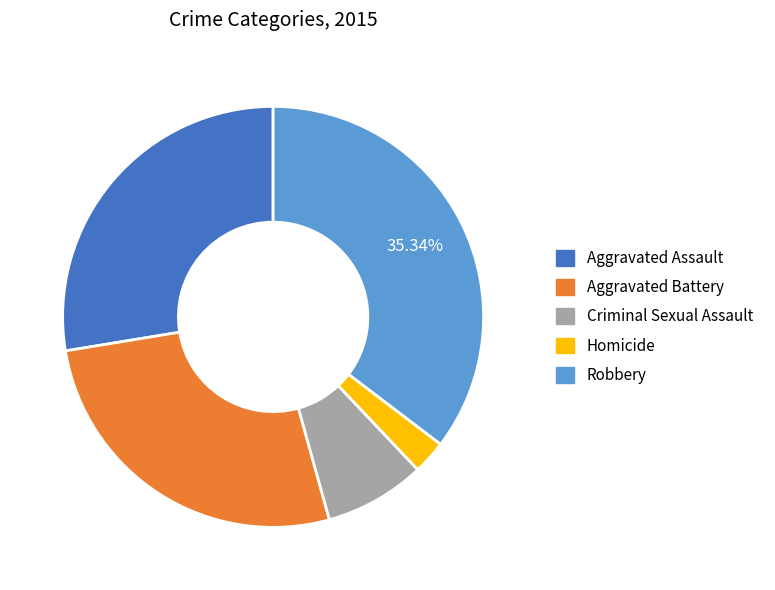

Which has a higher value, Aggravated Battery or Criminal Sexual Assault?

Aggravated Battery